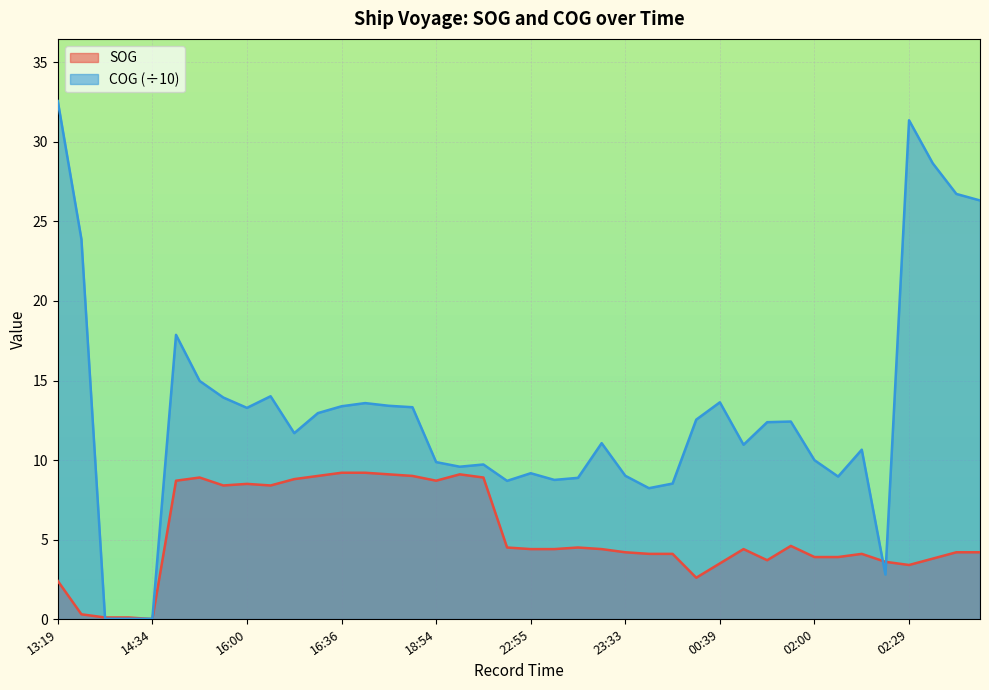

Which series has the largest range (max minus min)?

COG (÷10)